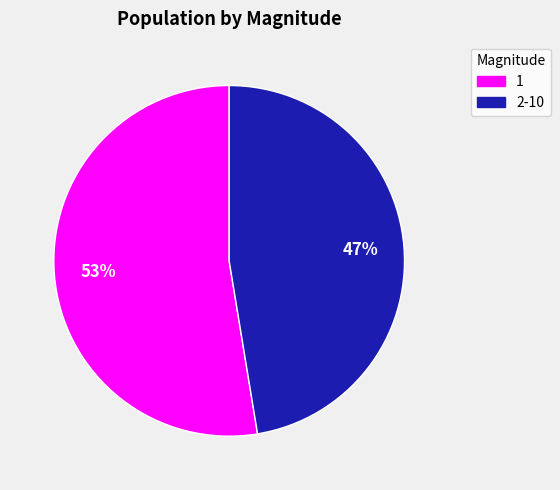

To the nearest percent, what is the average slice percentage?

50%